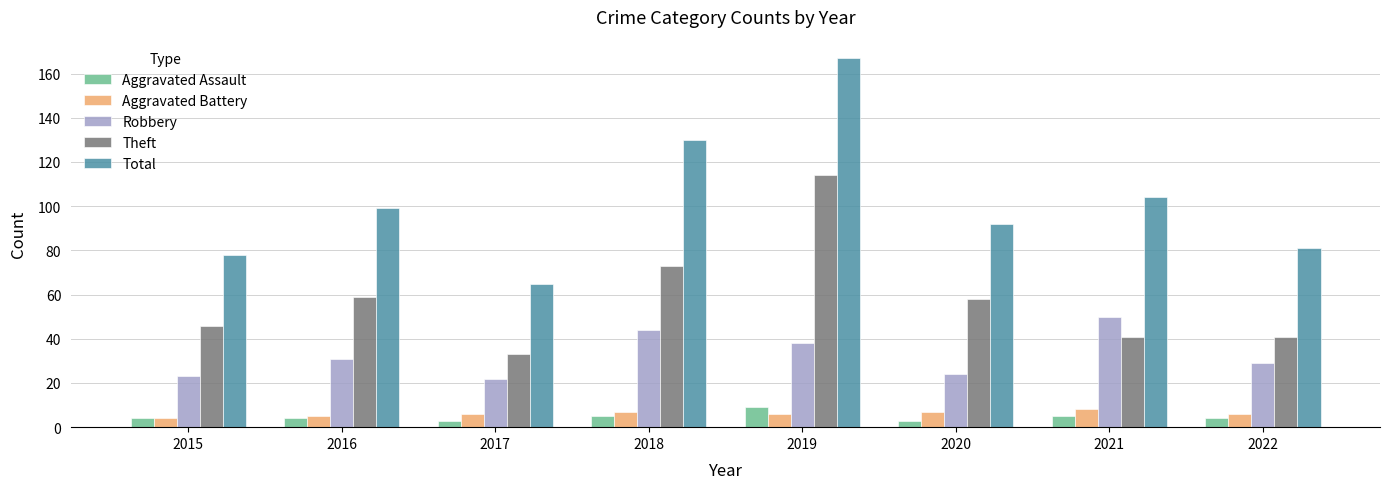

What is the sum of all Theft values?

465